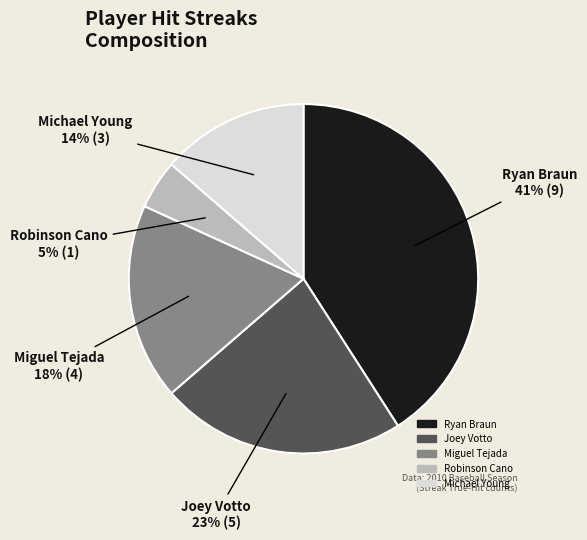

How many segments does this pie chart have?

5